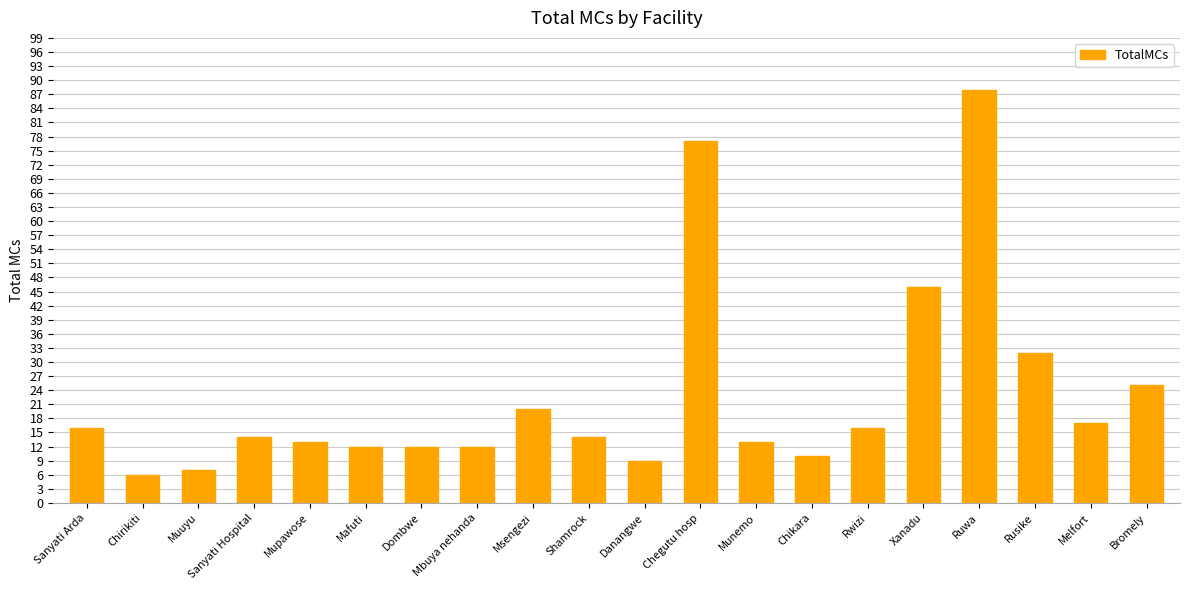

Reading right to left, list all the values displayed in this chart.

25	17	32	88	46	16	10	13	77	9	14	20	12	12	12	13	14	7	6	16